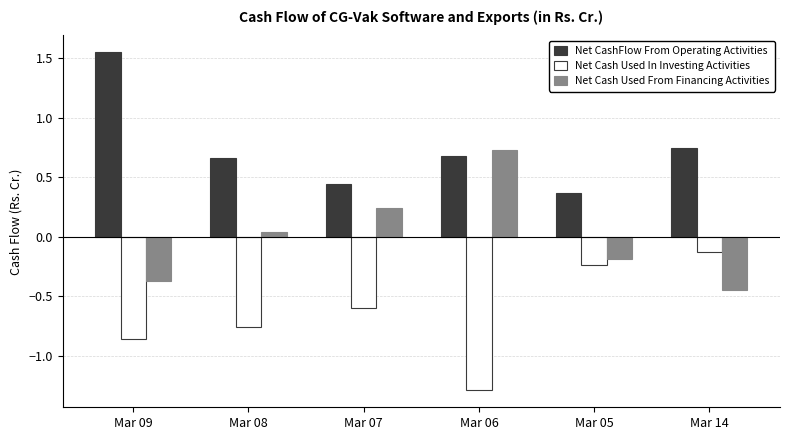

At which category does the chart reach its minimum across all series?

Mar 06